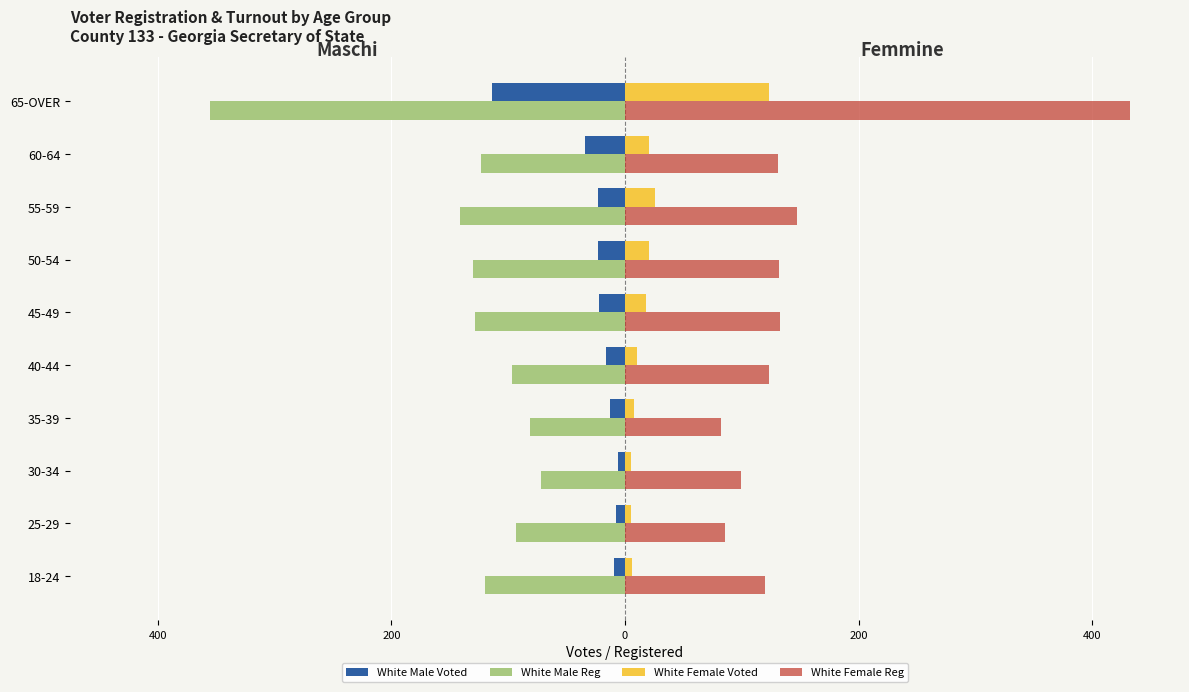

What are all the series names shown in the legend?

White Male Voted, White Male Reg, White Female Voted, White Female Reg